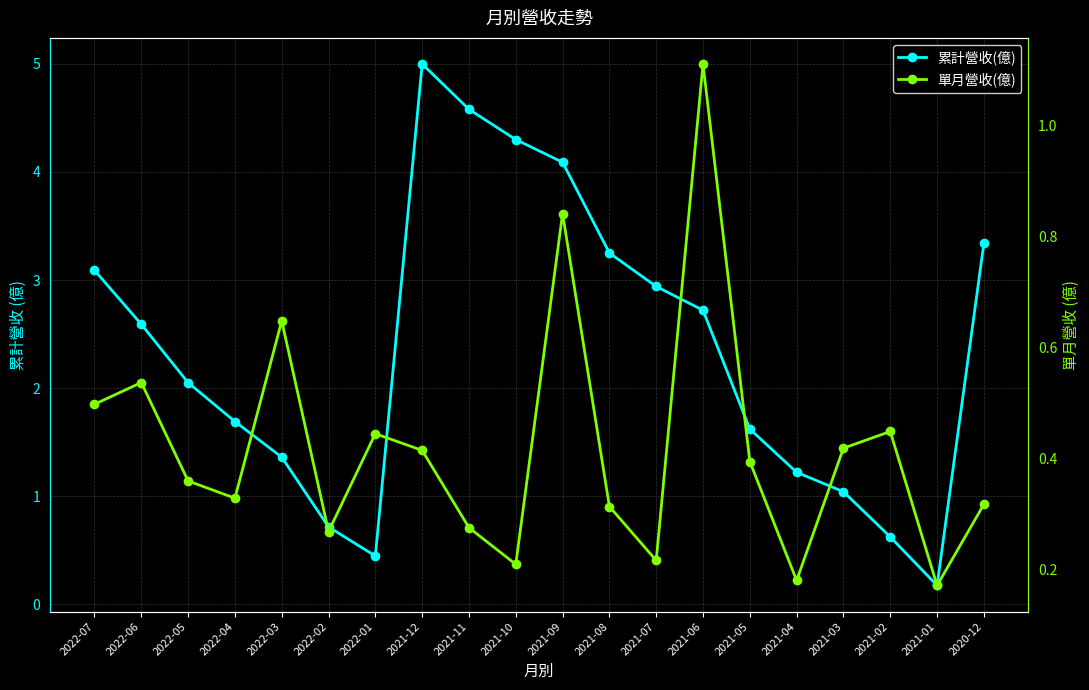

What is the average value of the 累計營收(億) series?

2.3